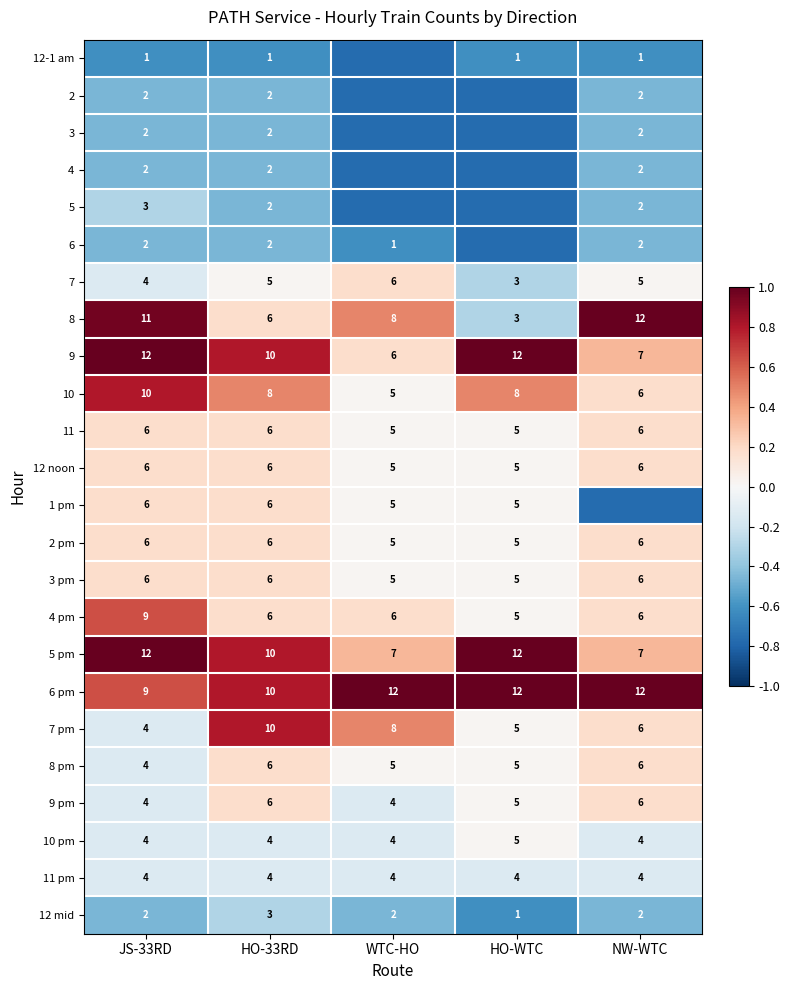

At which label does 8 reach its minimum?

HO-WTC